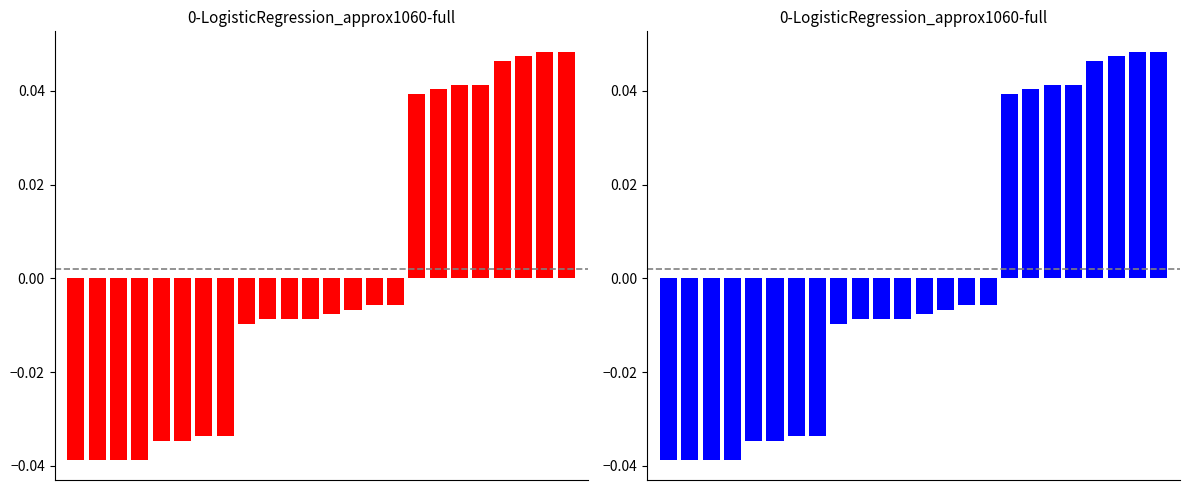

List the labels in order of value, smallest first.

0, 1, 2, 3, 4, 5, 6, 7, 8, 9, 10, 11, 12, 13, 14, 15, 16, 17, 18, 19, 20, 21, 22, 23